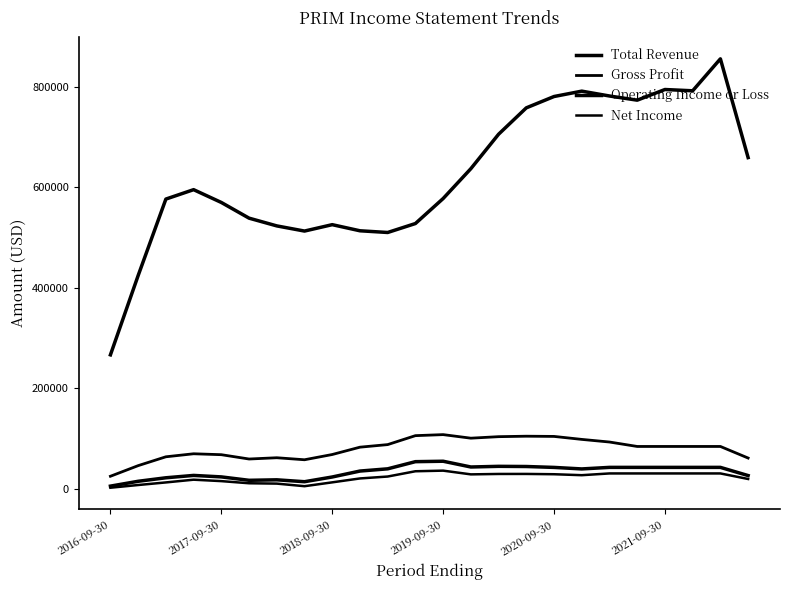

How many lines are shown in the chart?

4